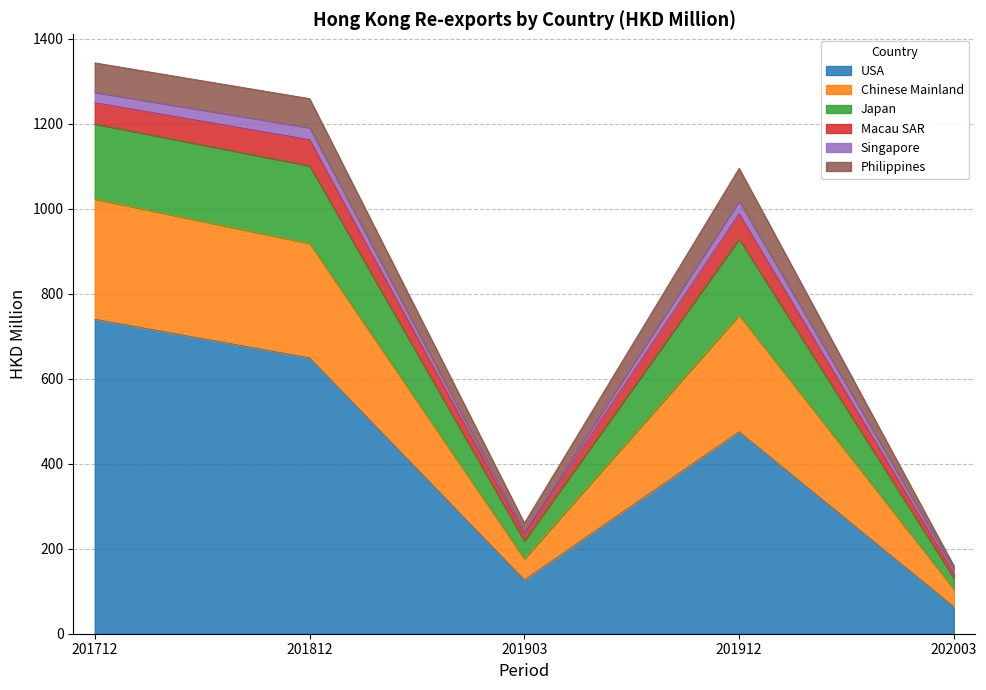

Which has a higher value, 201812 or 201712?

201712